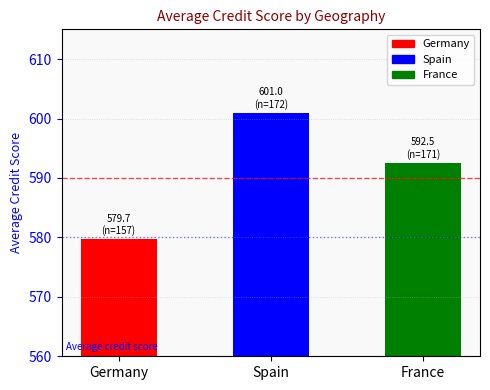

True or false: the data shows 579.7 at Germany.

True